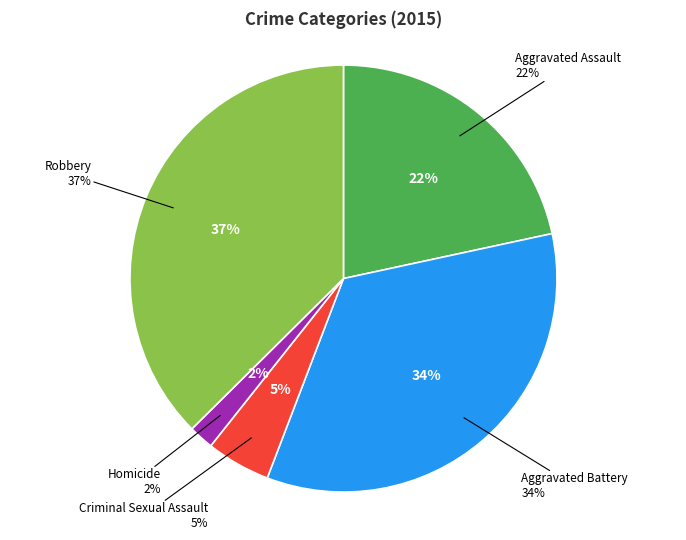

Approximately how many times larger is the value at Aggravated Assault compared to Robbery?

0.6